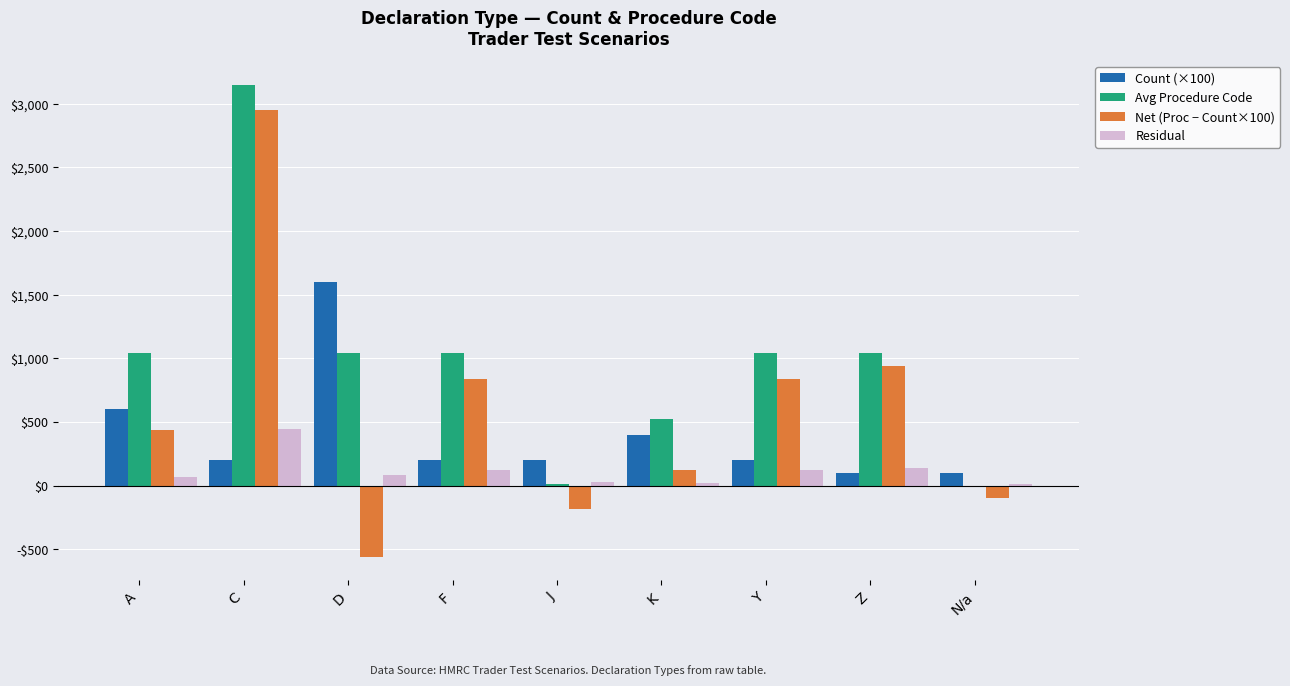

Does the chart contain stacked bars?

No